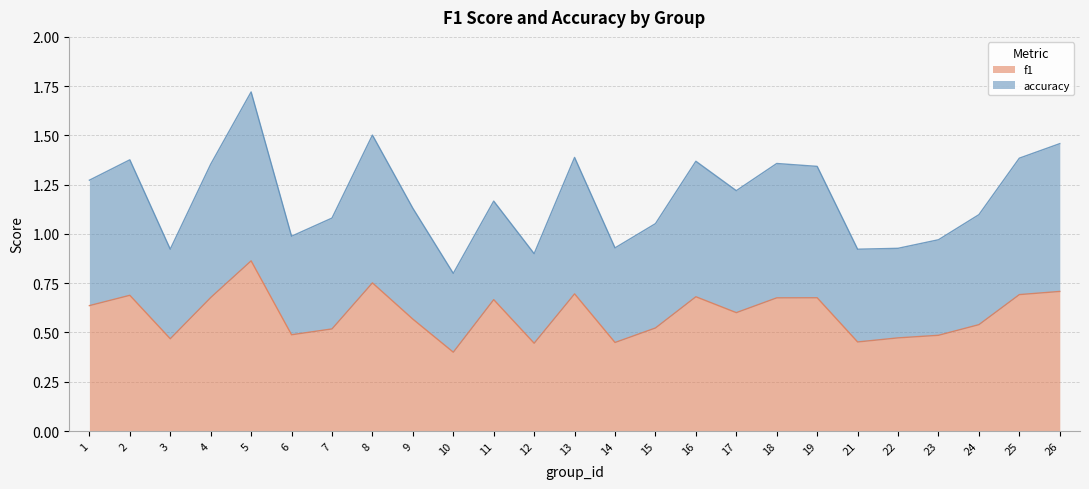

Rank the series by their average value, from highest to lowest.

accuracy, f1